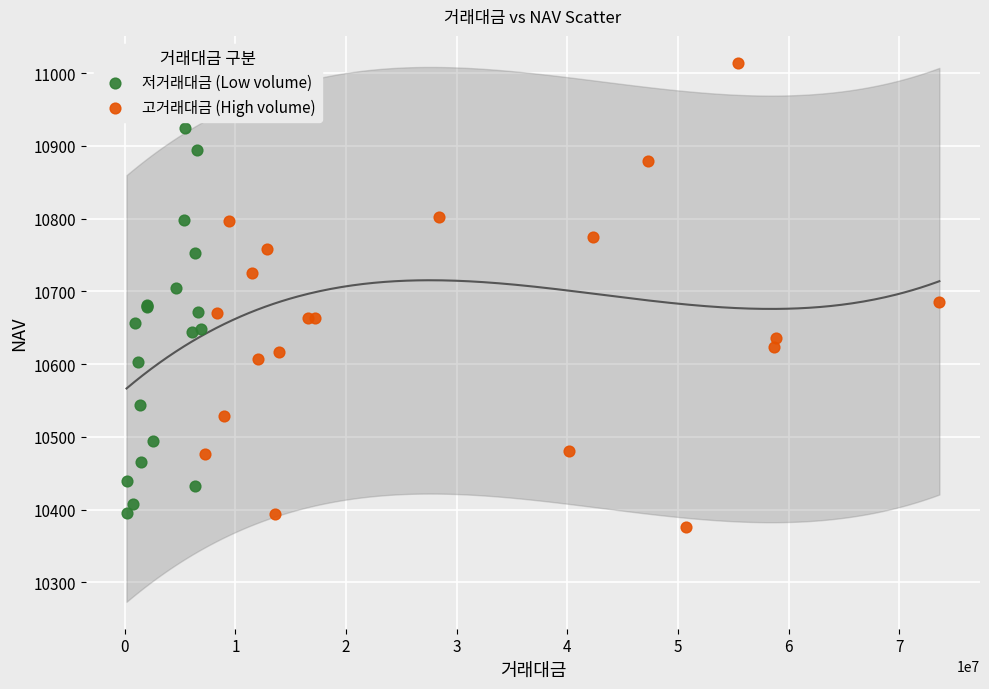

What are all the series names shown in the legend?

저거래대금 (Low volume), 고거래대금 (High volume)